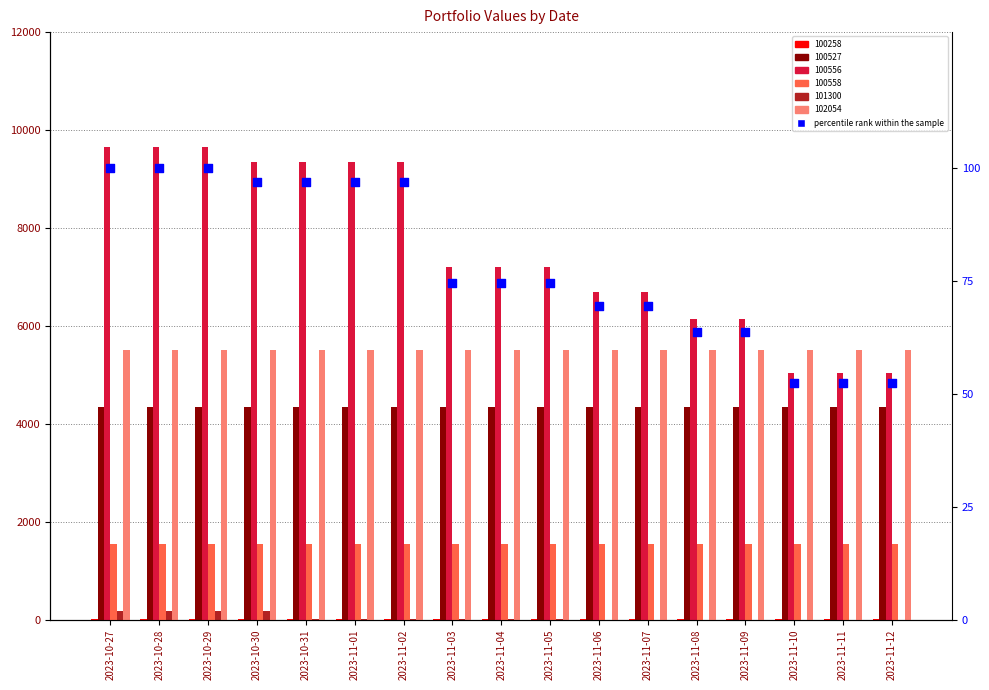

Approximately how many times larger is the value at 2023-10-30 compared to 2023-10-27?

1.0